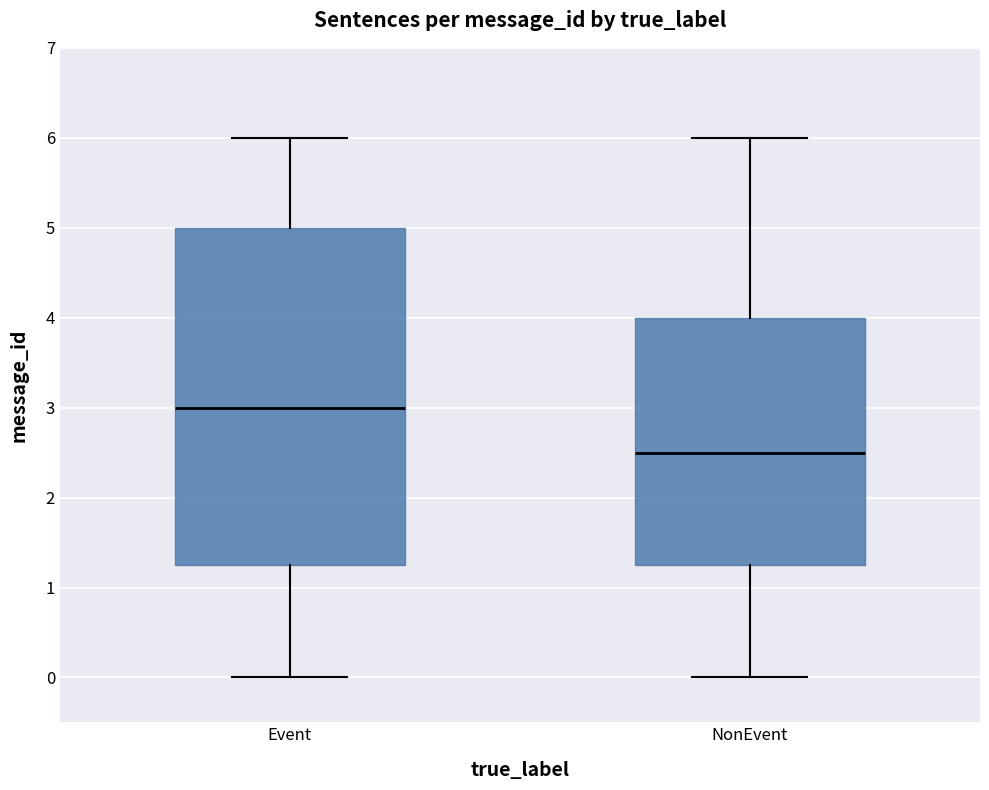

Comparing the boxes themselves (not the whiskers), which one is the tallest?

Event